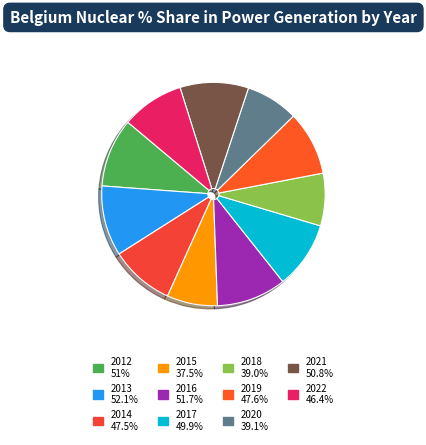

Combined, do 2012 and 2015 account for over 50%?

No